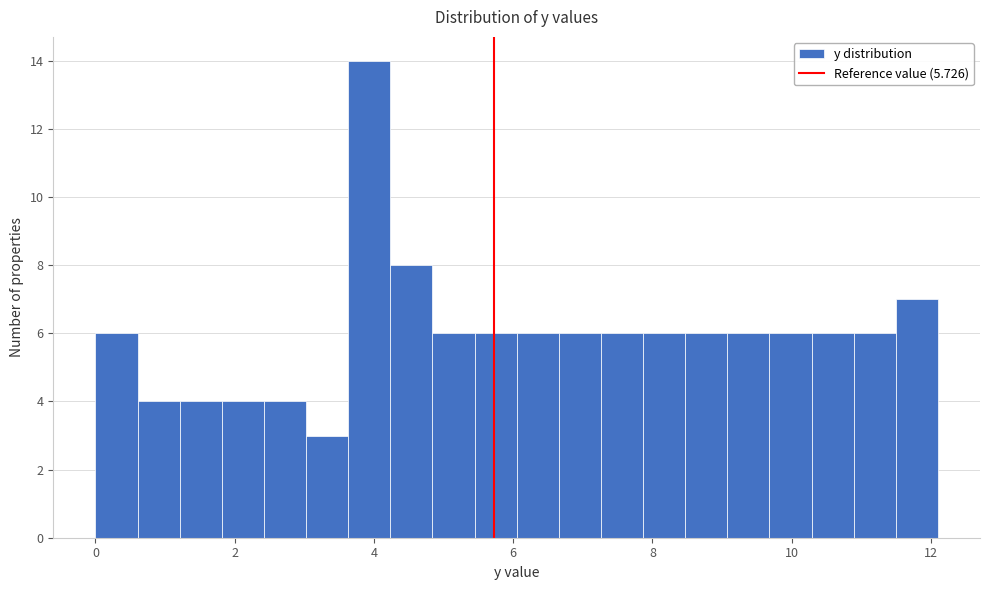

Read against the x-axis, roughly where is the centre of the tallest bar?

4.0